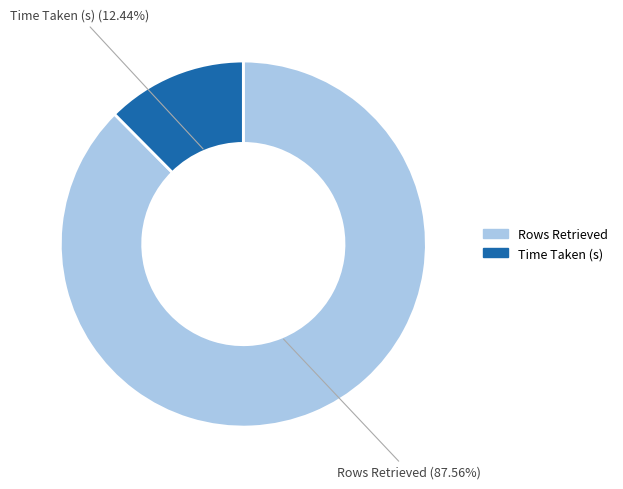

True or false: Rows Retrieved accounts for 96% of the total.

False